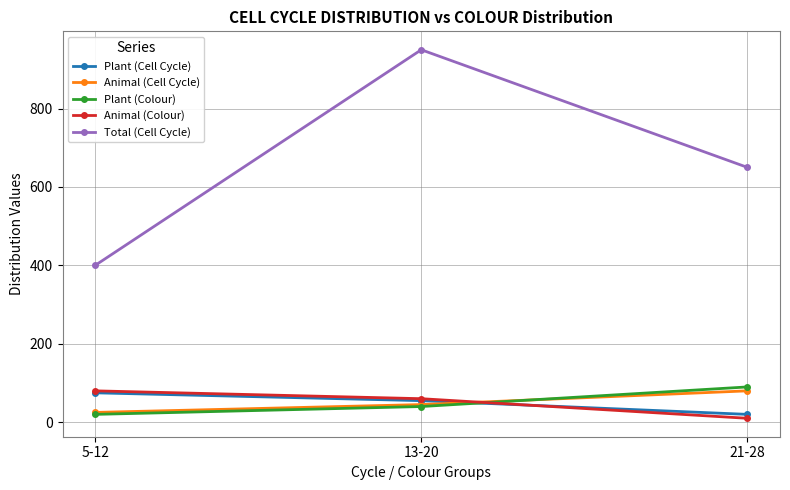

What are all the series names shown in the legend?

Plant (Cell Cycle), Animal (Cell Cycle), Plant (Colour), Animal (Colour), Total (Cell Cycle)